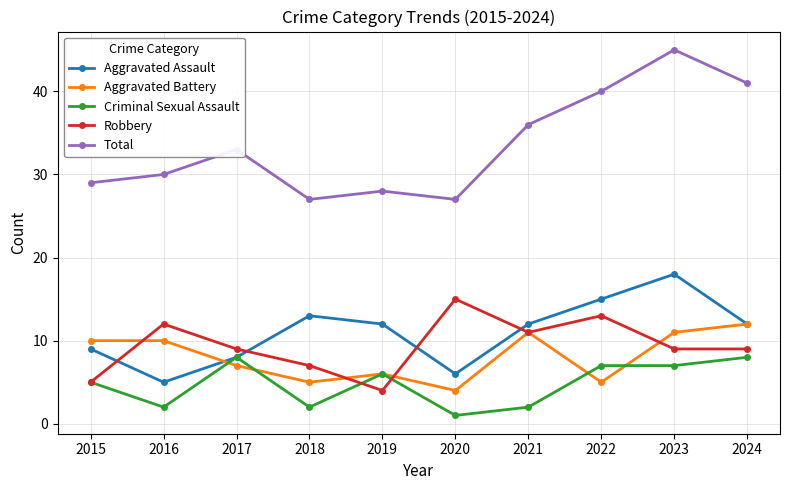

Reading left to right, transcribe all the data shown in this chart.

Aggravated Assault: 9	5	8	13	12	6	12	15	18	12
Aggravated Battery: 10	10	7	5	6	4	11	5	11	12
Criminal Sexual Assault: 5	2	8	2	6	1	2	7	7	8
Robbery: 5	12	9	7	4	15	11	13	9	9
Total: 29	30	33	27	28	27	36	40	45	41